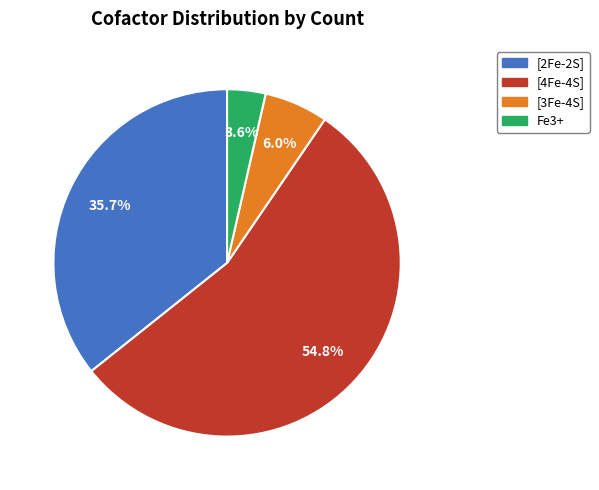

How many slices are in this pie chart?

4